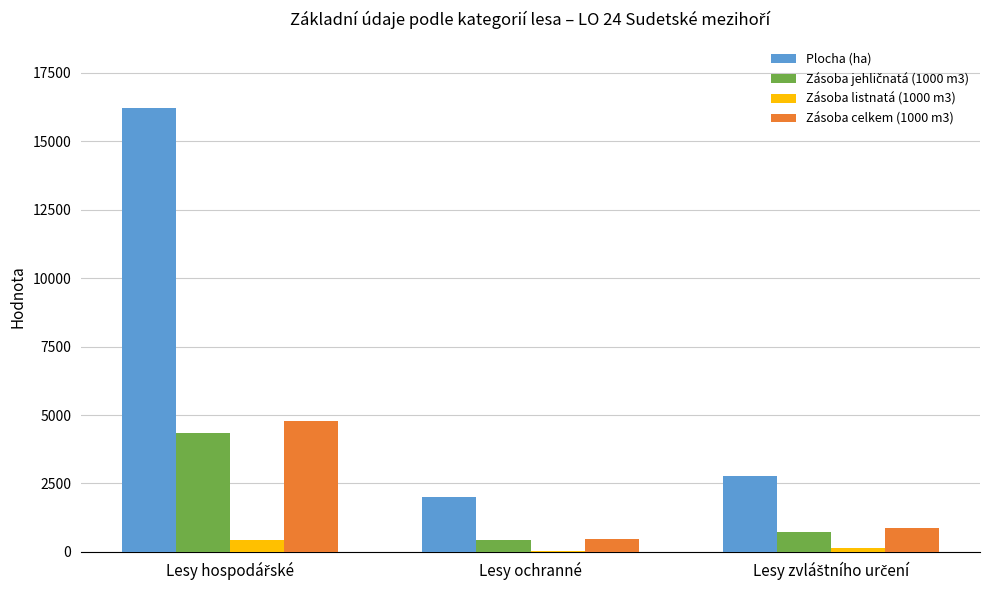

Is it true that Zásoba celkem (1000 m3) equals 463.3 at Lesy ochranné?

True